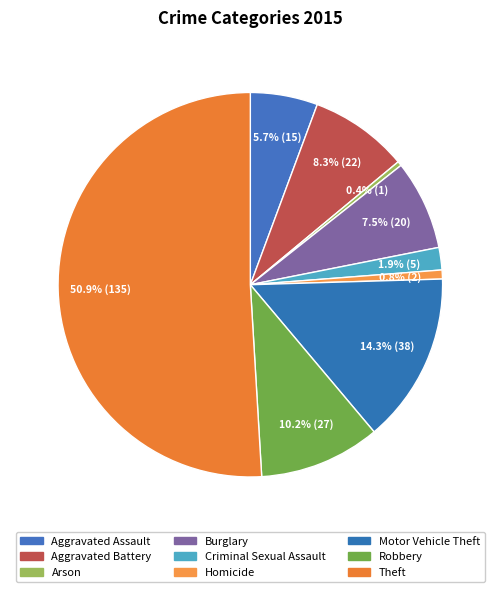

How many segments does this pie chart have?

9